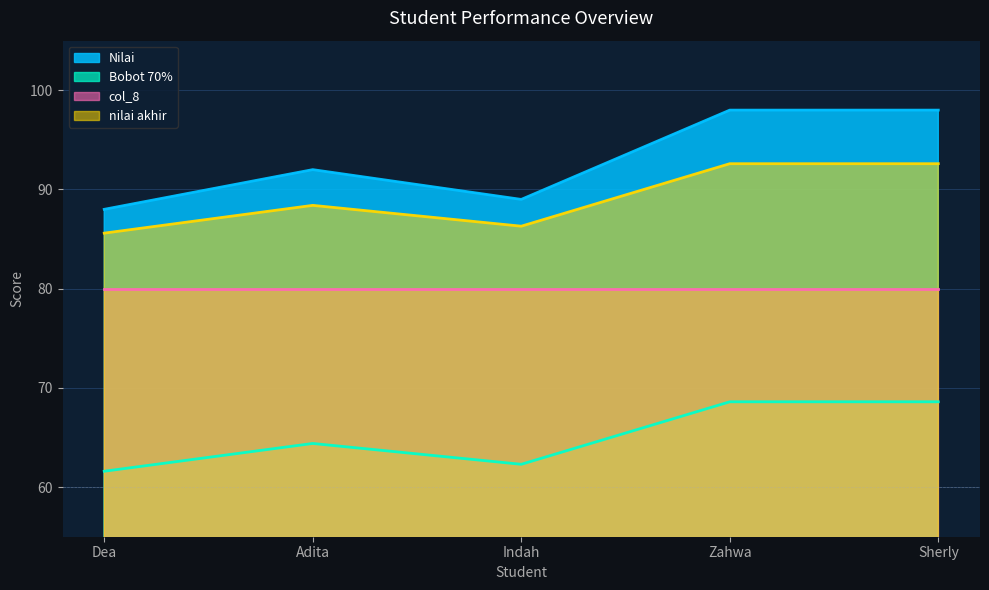

True or false: Bobot 70% and Nilai intersect in this chart.

False